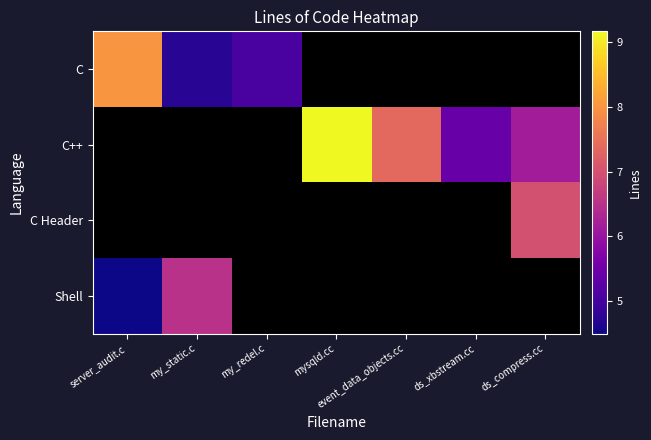

Is the value of C at my_redel.c greater than the value of Shell at ds_compress.cc?

No